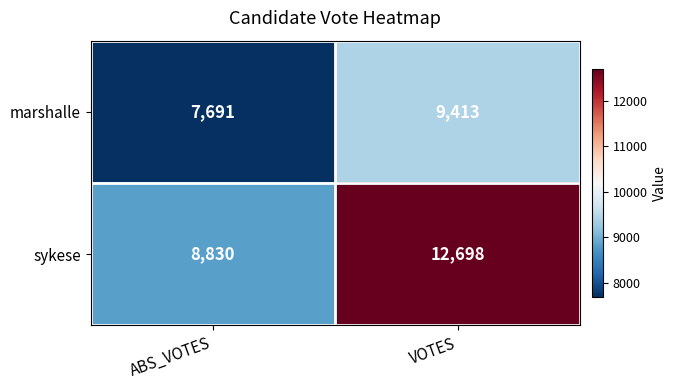

What is the difference between the maximum and minimum values in the sykese series?

3868